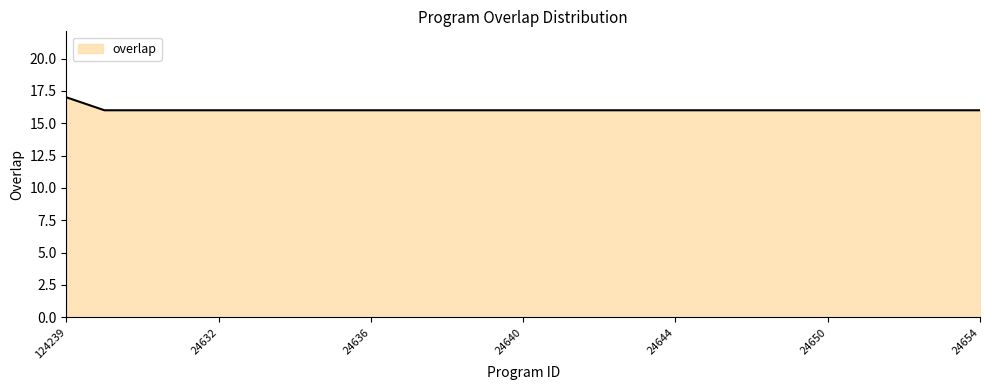

How many values are between 16 and 17?

25